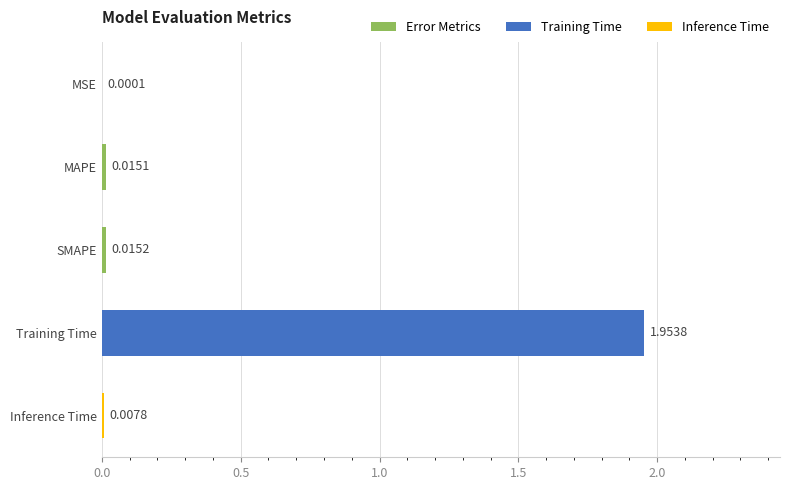

At which label is the value closest to 0?

MSE